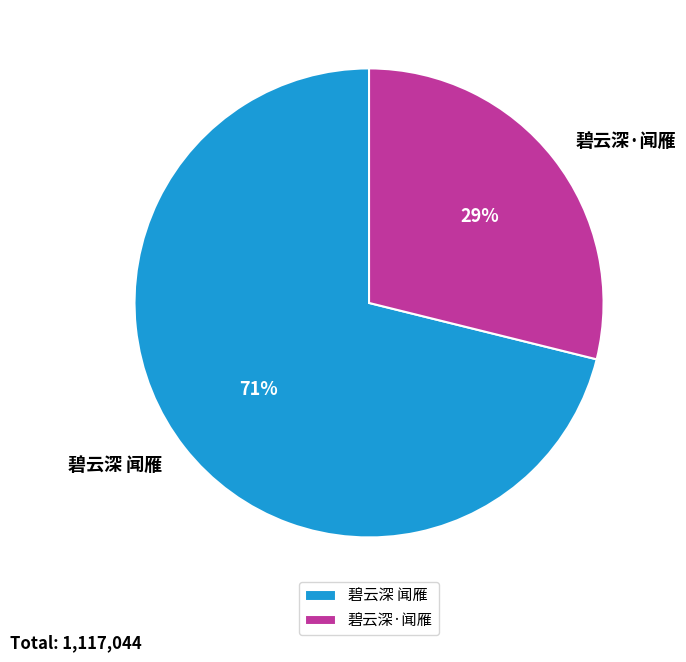

True or false: 碧云深·闻雁 accounts for 15% of the total.

False